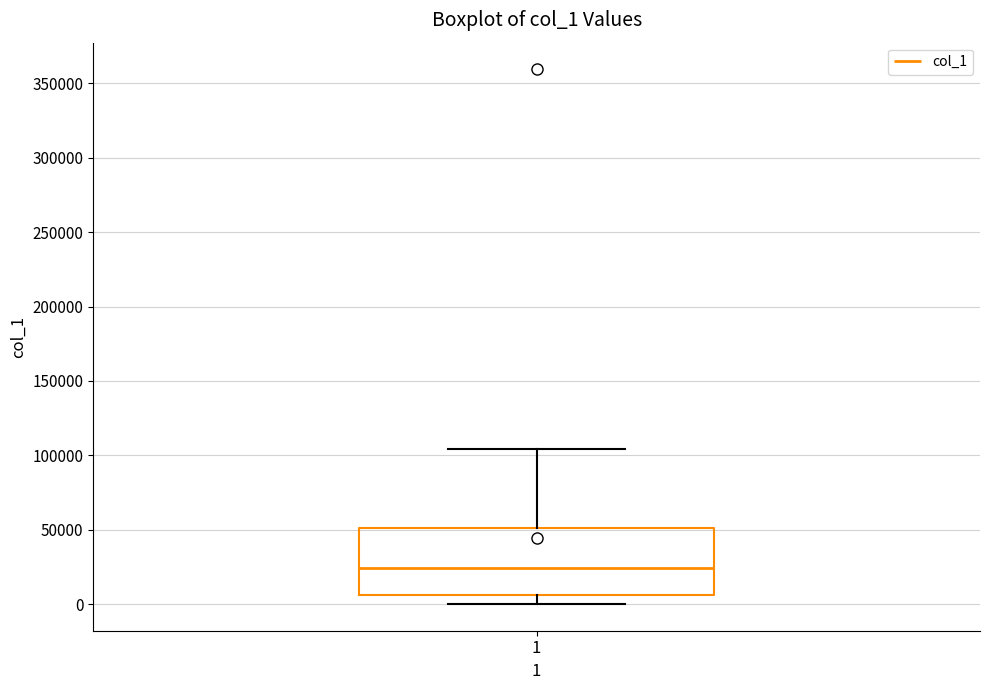

Where does the lower whisker of the box at x = 1 end on the y-axis? The values are not printed on the chart, so give them approximately, as read against the axis.

0